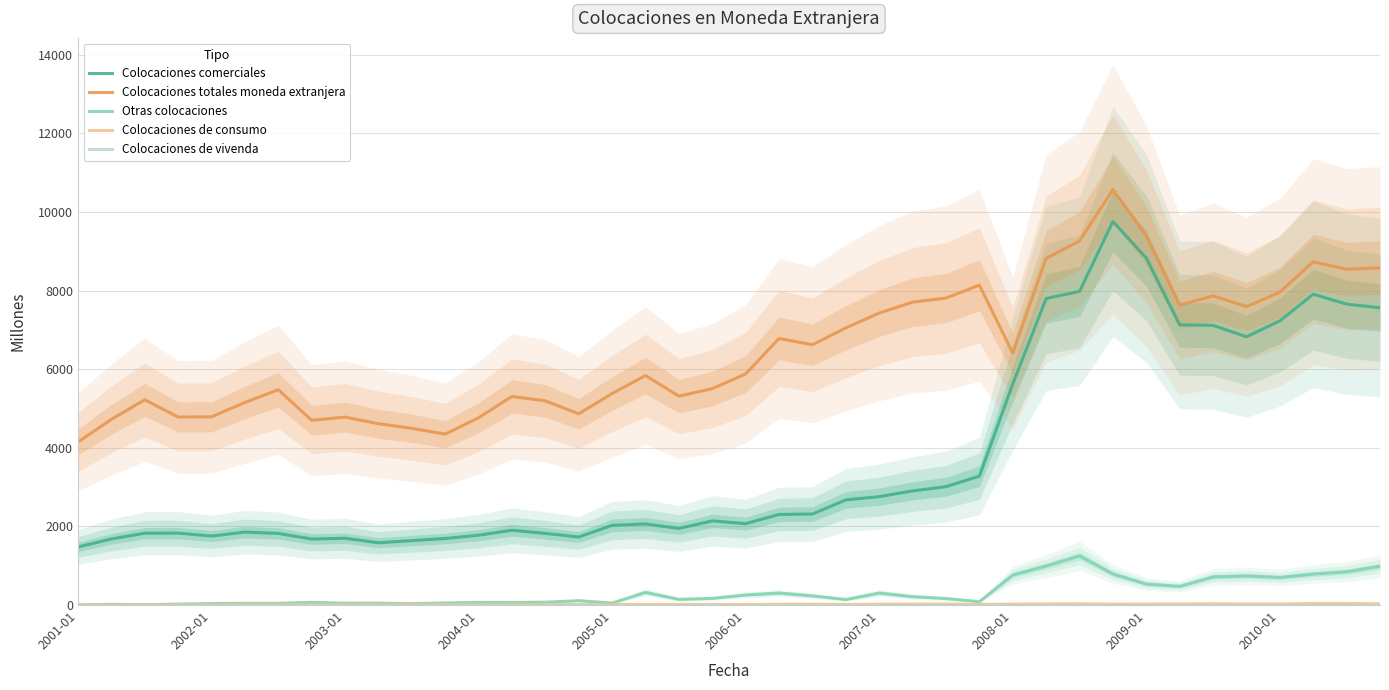

True or false: Otras colocaciones and Colocaciones comerciales intersect in this chart.

False